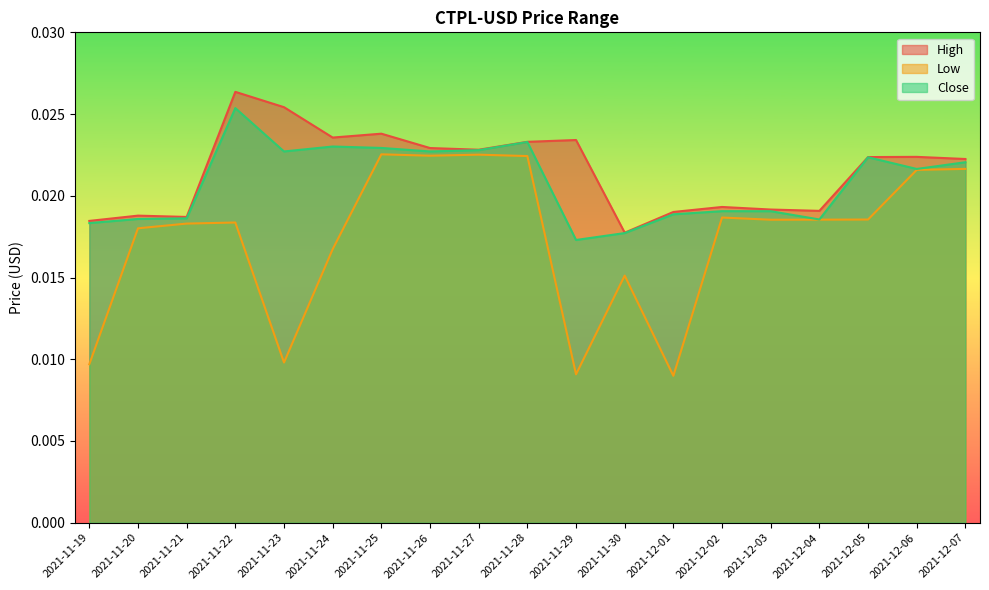

True or false: Close has a value of 0.0 at 2021-12-01.

False